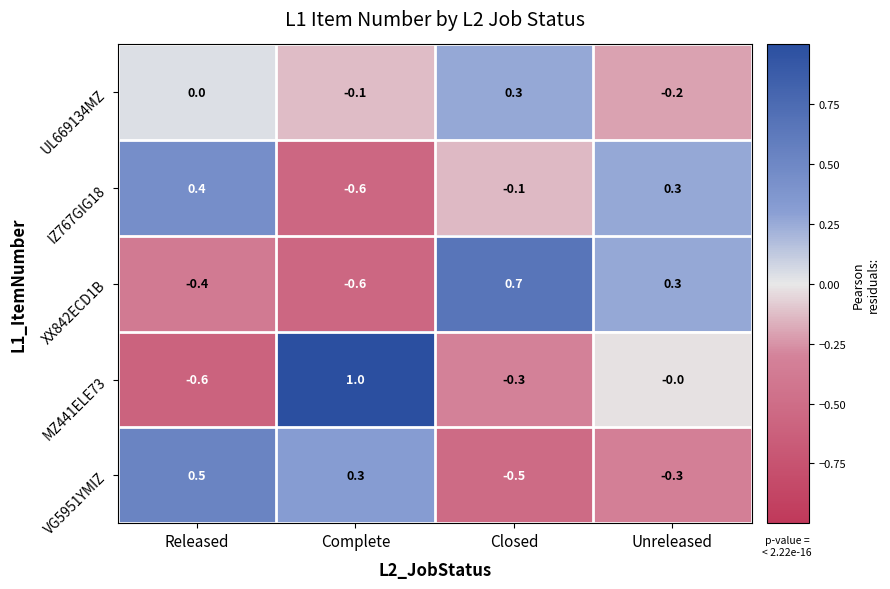

True or false: UL669134MZ has a value of 0.3 at Closed.

True